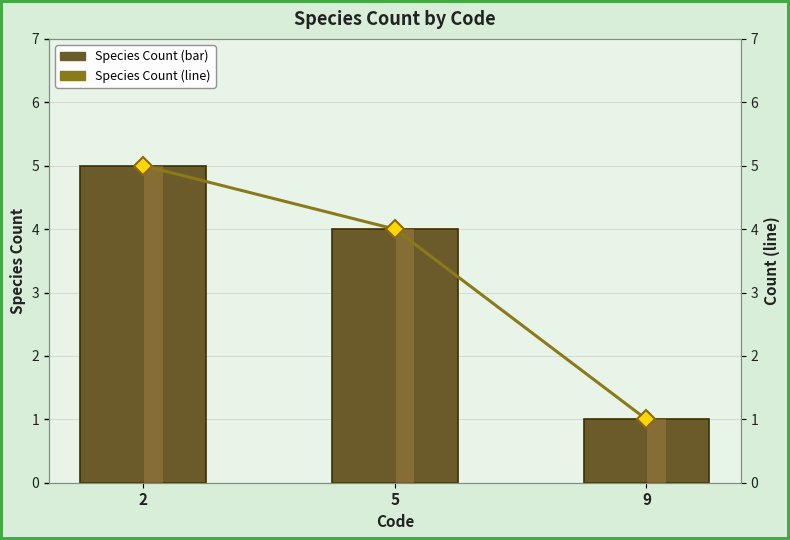

Reading left to right, list all the values displayed in this chart.

Species Count (bar): 2=5	5=4	9=1
Species Count (line): 2=5	5=4	9=1